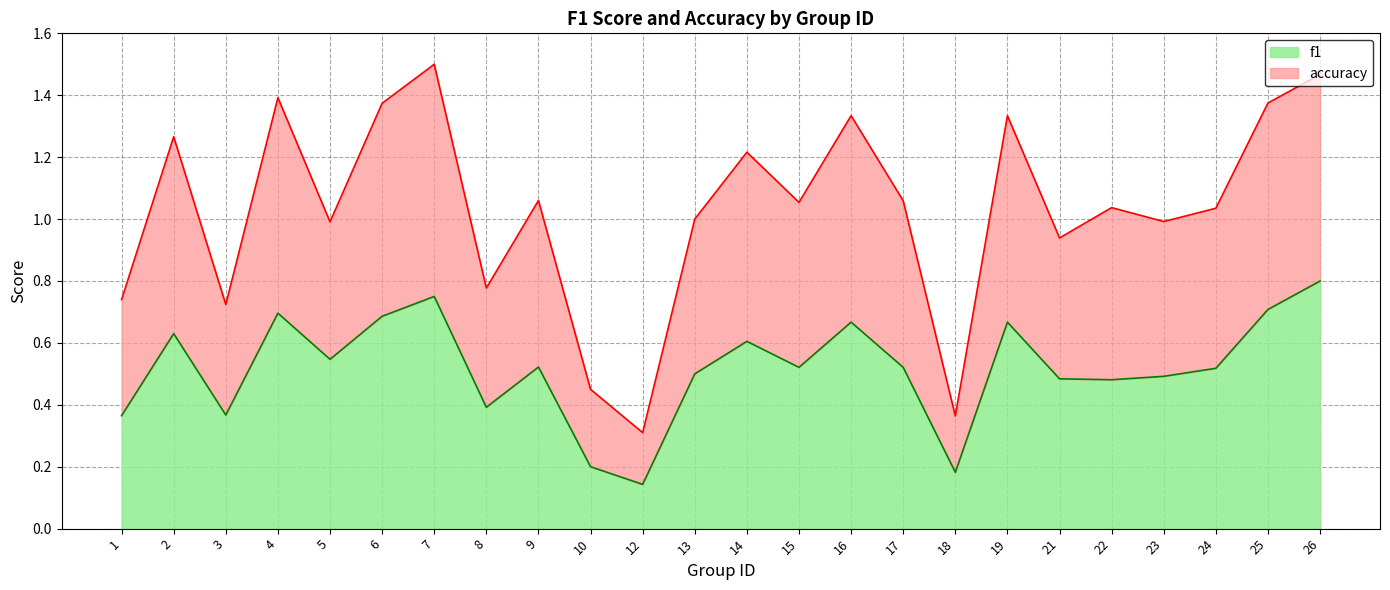

Which series has the widest spread of values?

accuracy